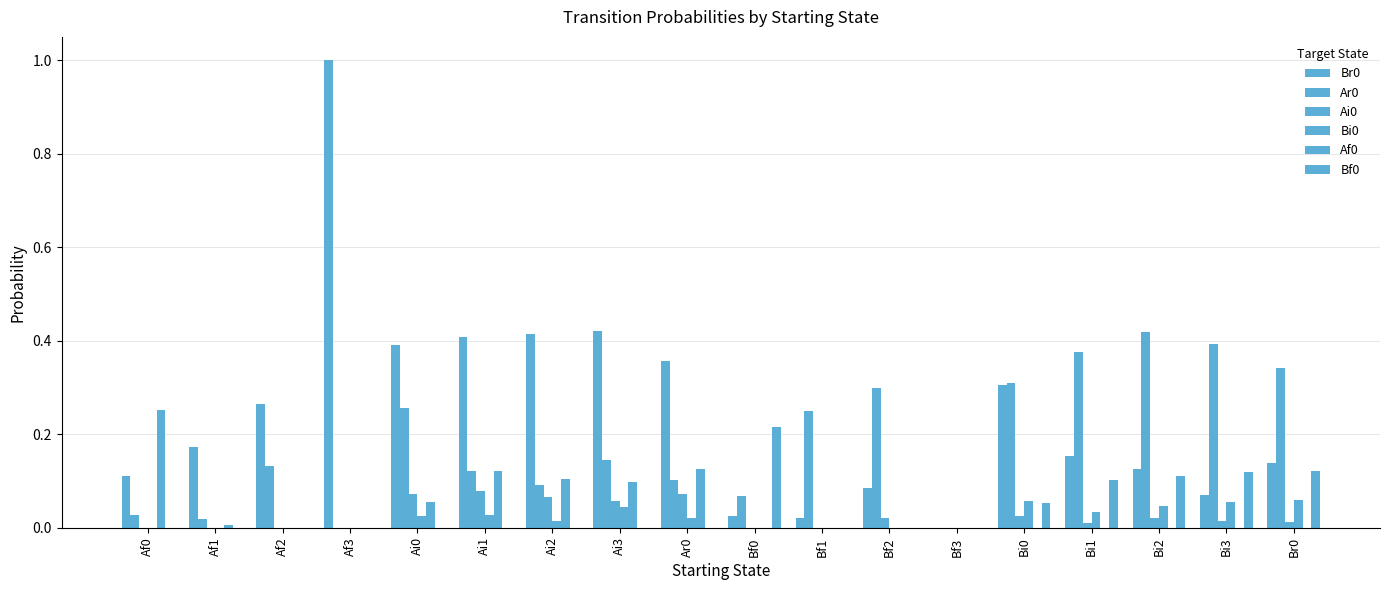

Where is Ai0 nearest to the value 0?

Af0